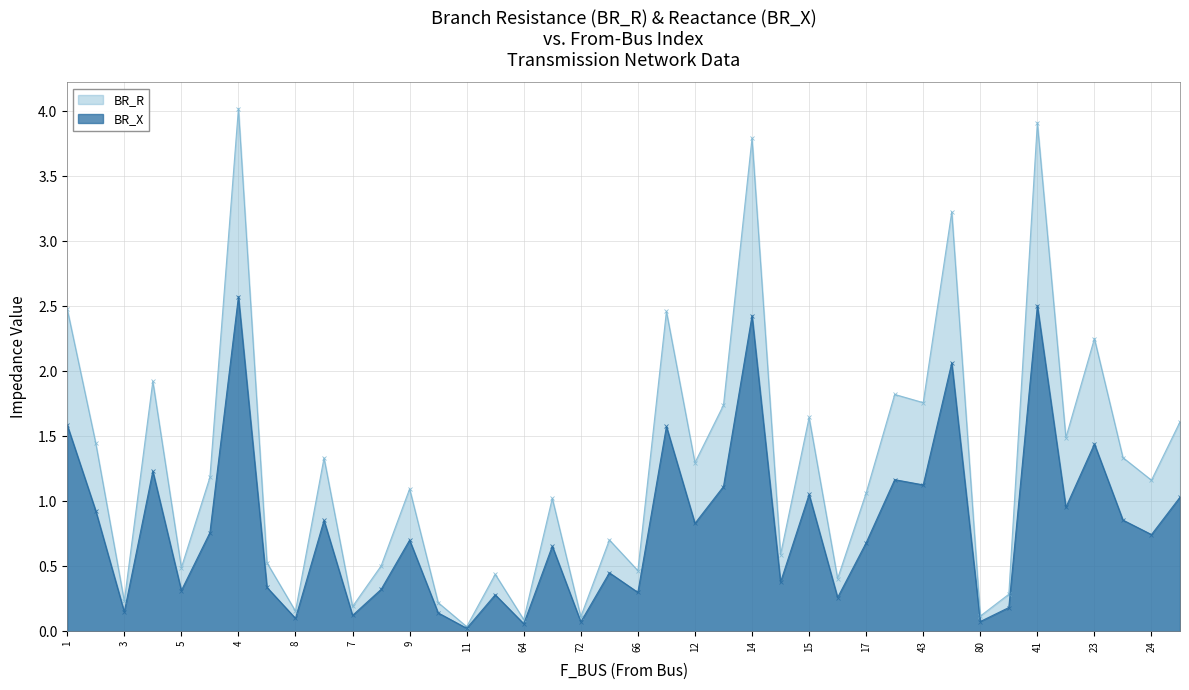

What is the spread (max minus min) of values at 8?

0.1